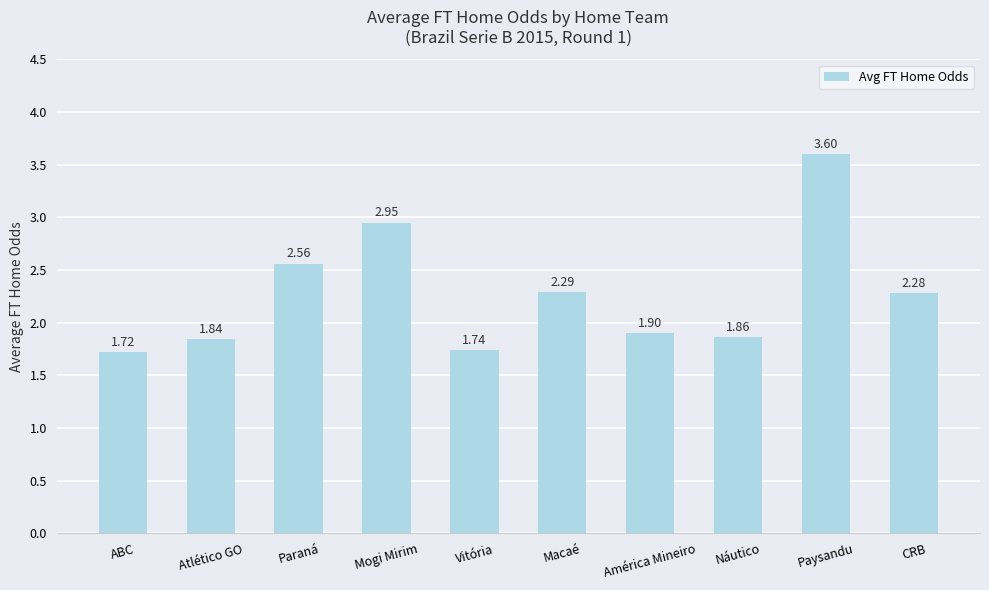

At which label is the value closest to 2?

América Mineiro